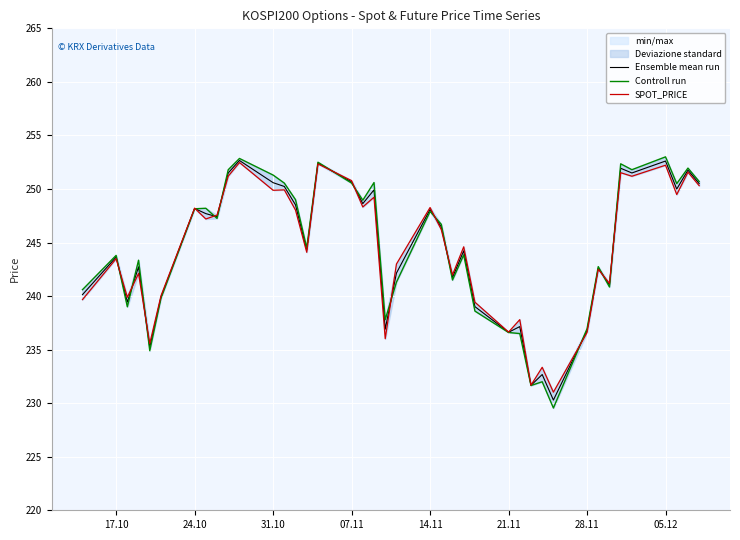

What is the maximum value for Ensemble mean run?

252.7